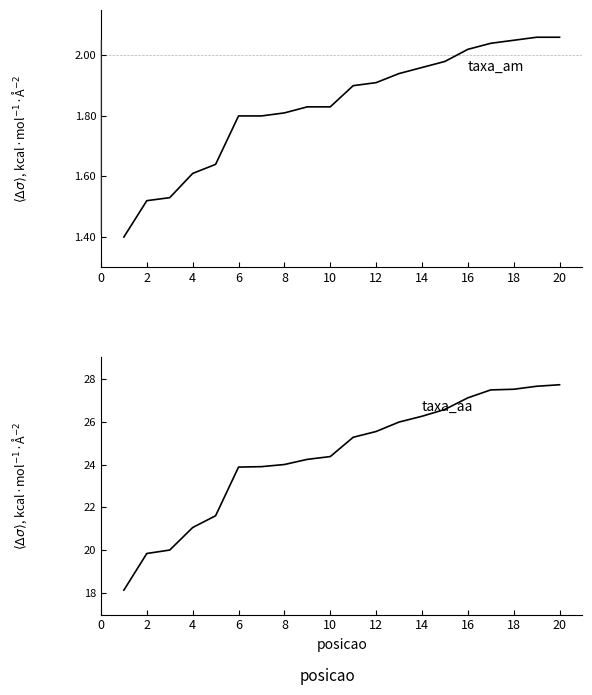

What is the approximate value of taxa_aa at 18?

27.6